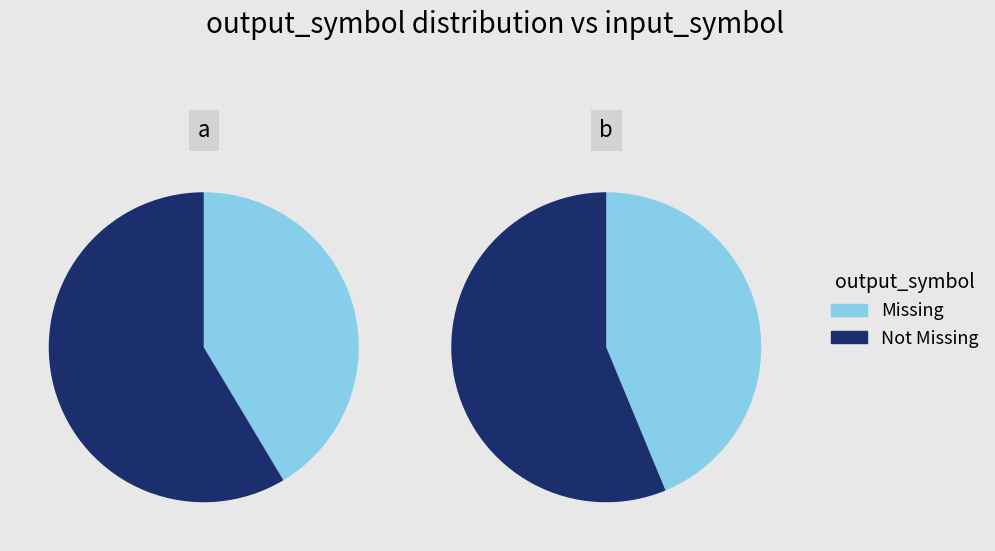

How many slices are in this pie chart?

2